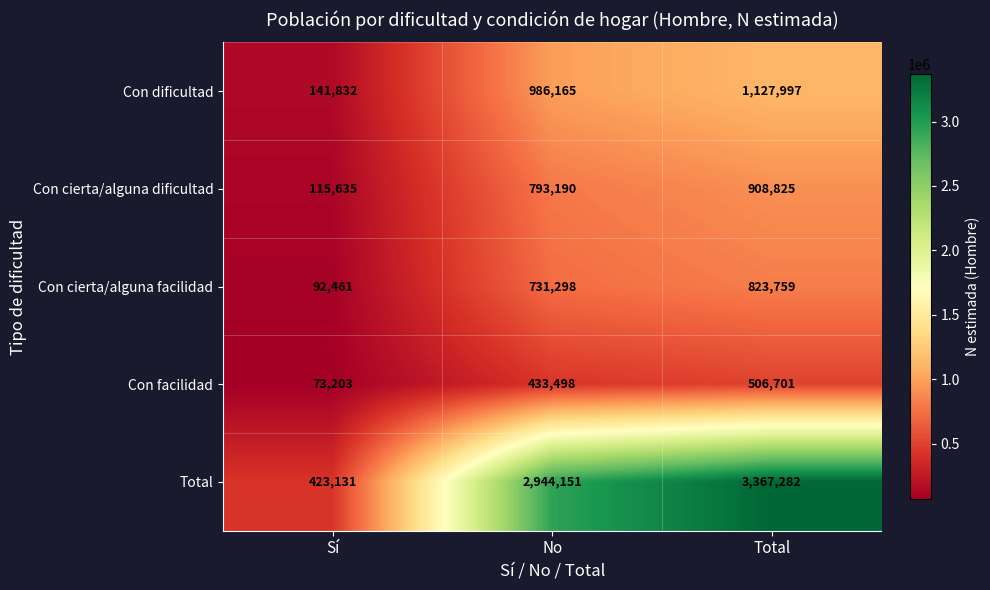

Which series has the largest total across all categories?

Total